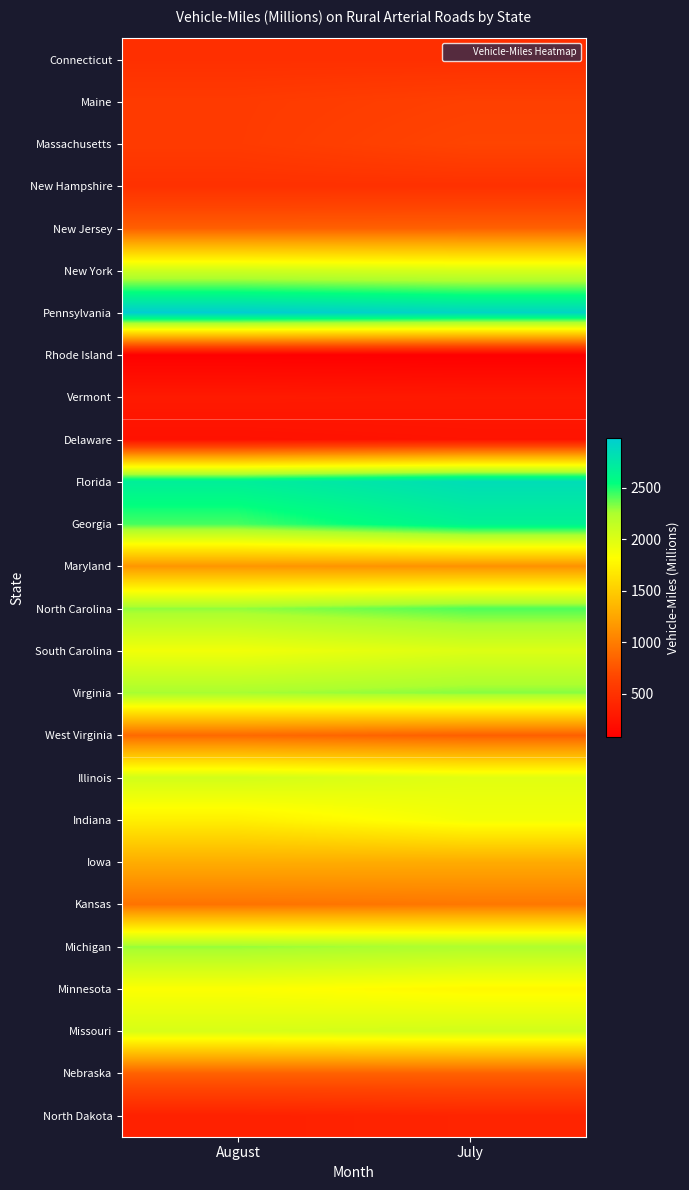

Count the number of categories in the chart.

2